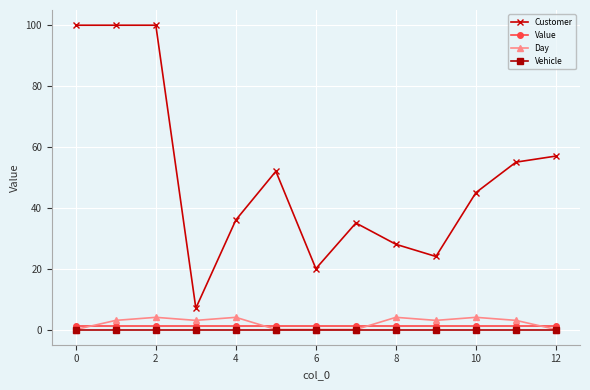

What is the greatest value displayed?

100.0